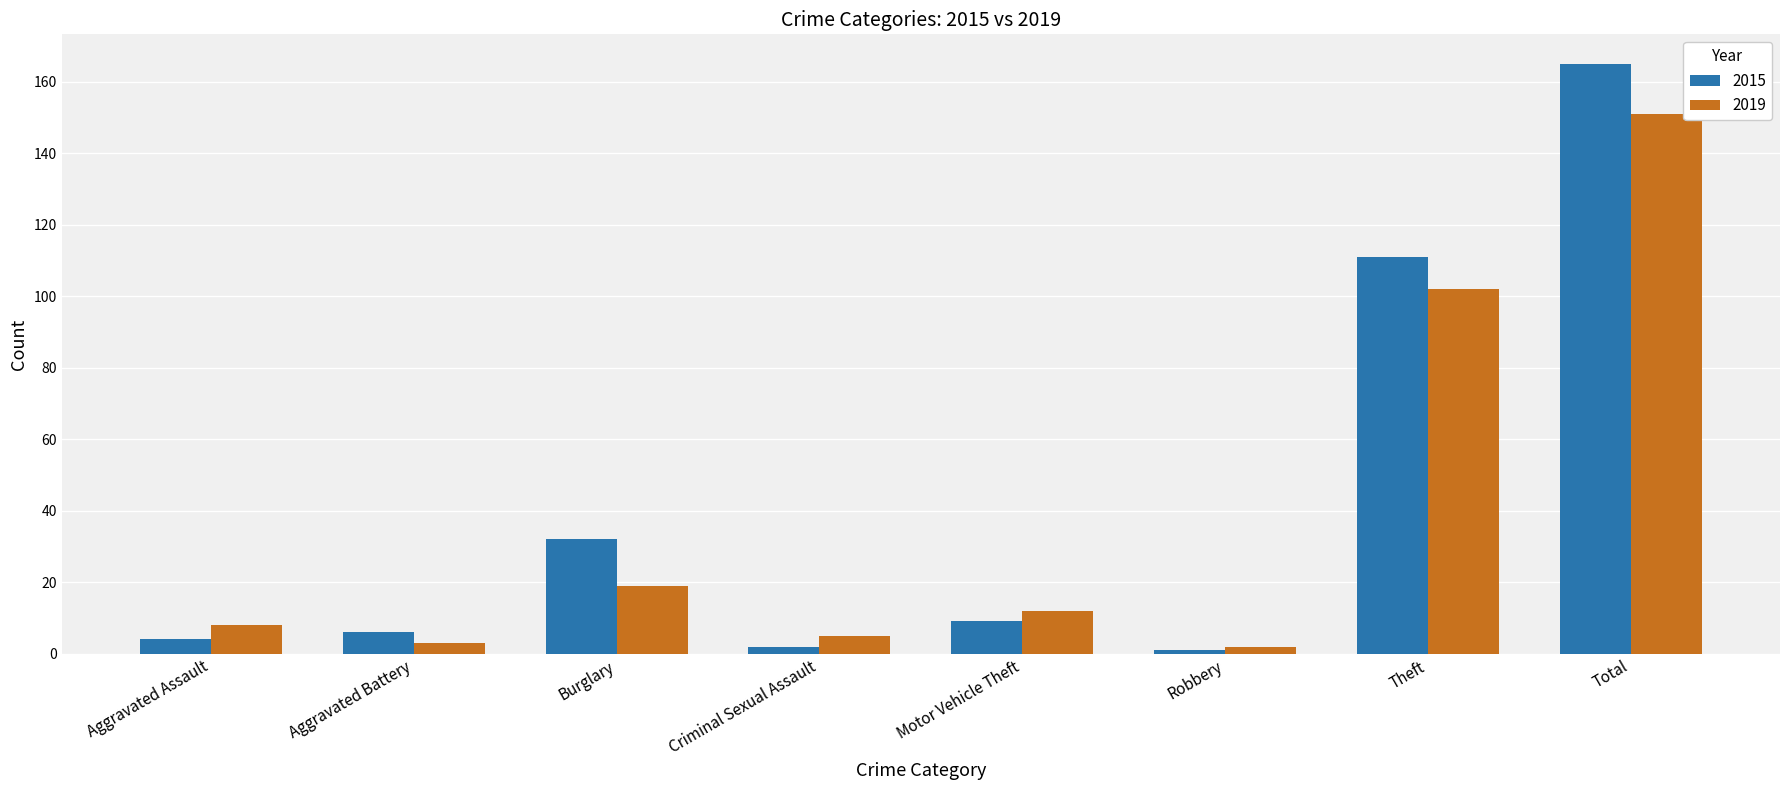

Between Aggravated Assault and Aggravated Battery, which series saw the biggest shift?

2019